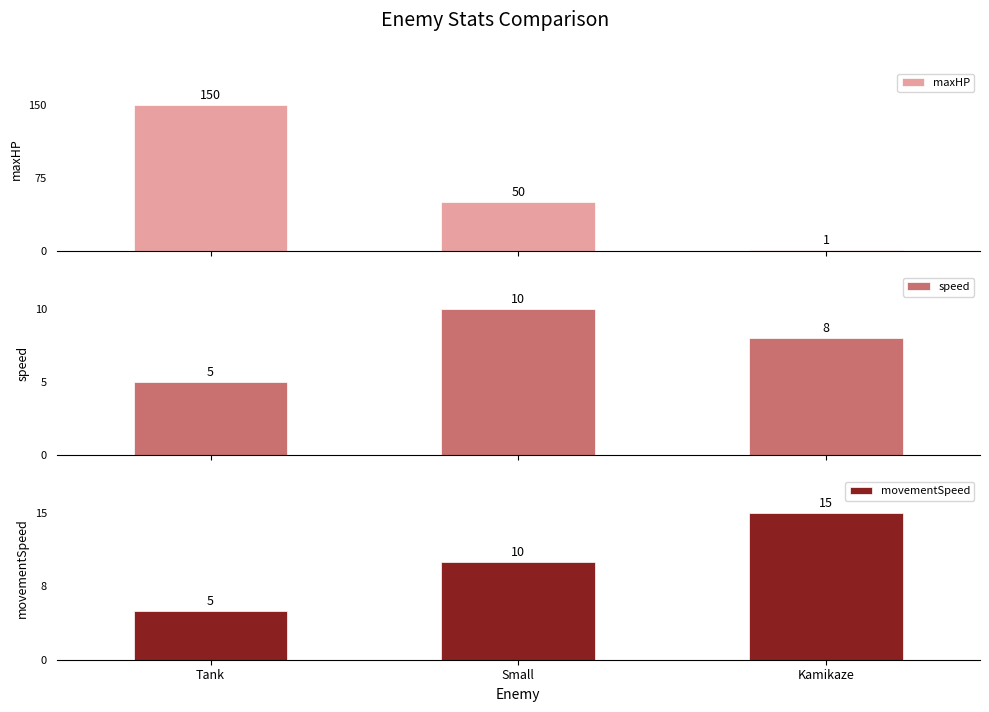

What is the difference between the highest and lowest values at Small?

40